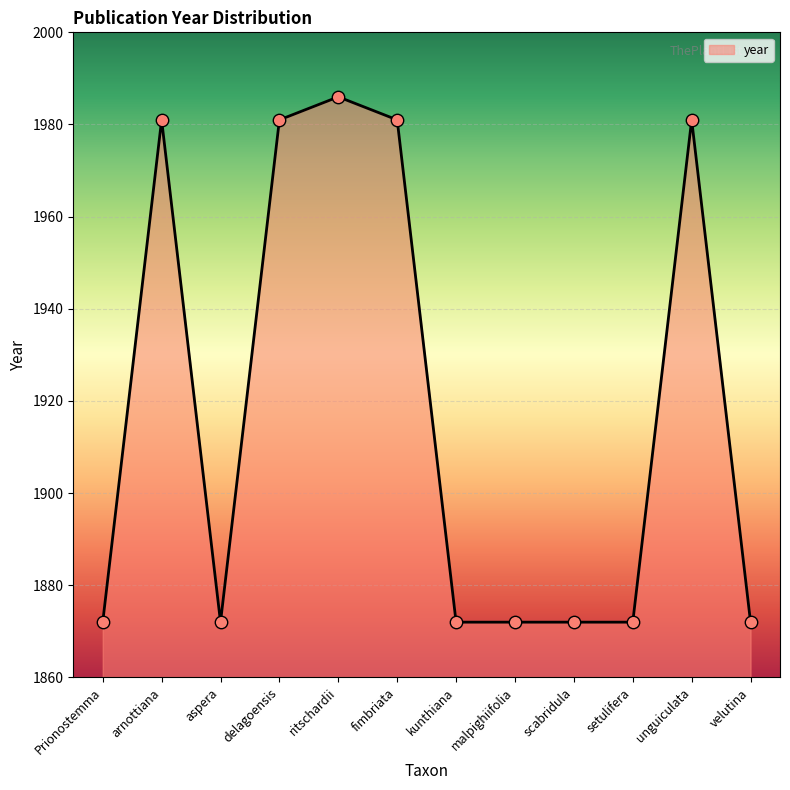

Between ritschardii and fimbriata, which is larger?

ritschardii